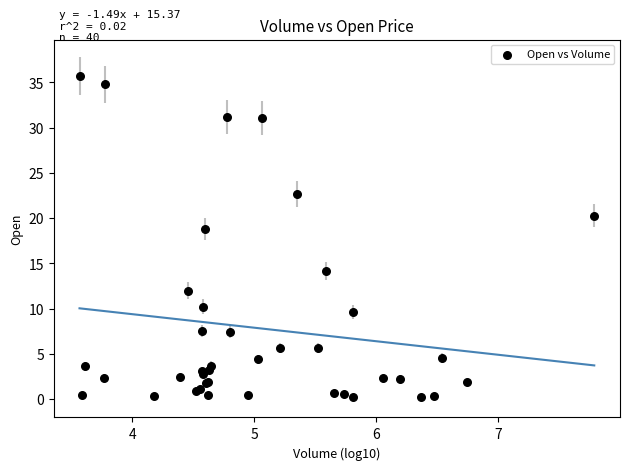

What Y value in the scatter plot is closest to 17?

18.8